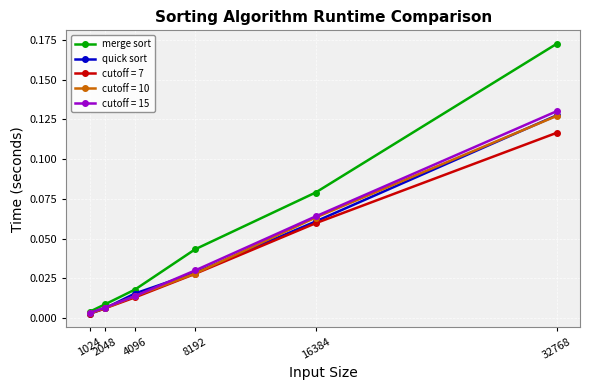

Between 16384 and 32768, which series saw the biggest shift?

merge sort